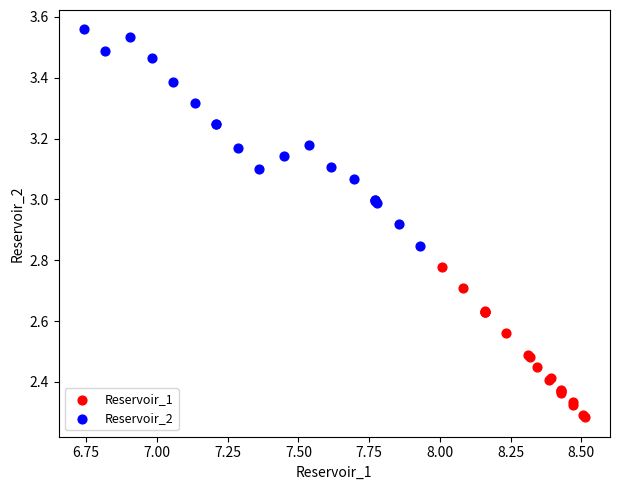

Which series contains the highest Y value?

Reservoir_2